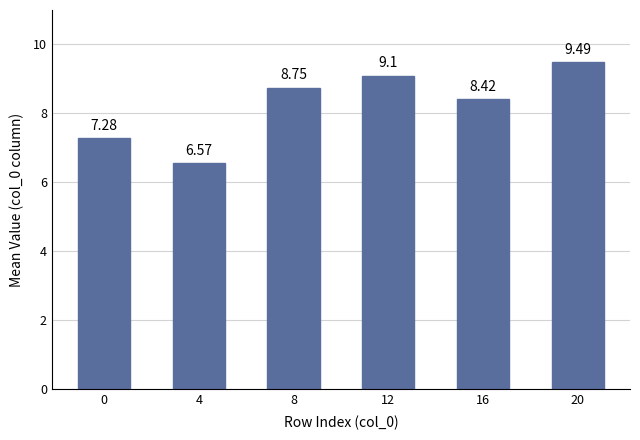

Which category has the highest value across all series?

20